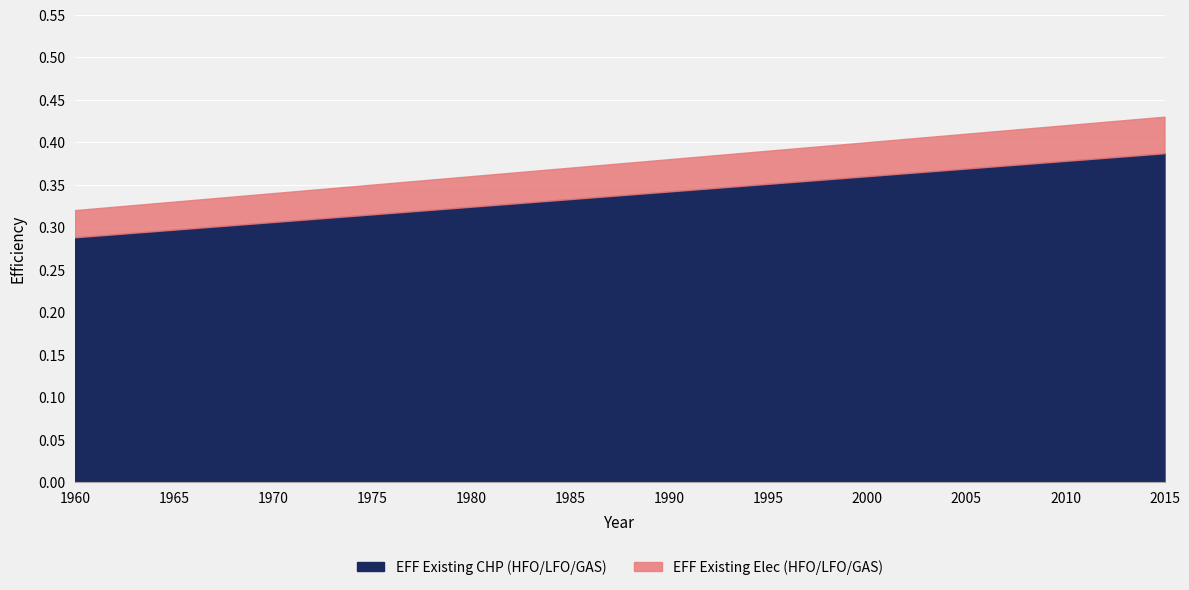

List the series in order of their overall mean, highest first.

EFF Existing Elec (HFO/LFO/GAS), EFF Existing CHP (HFO/LFO/GAS)